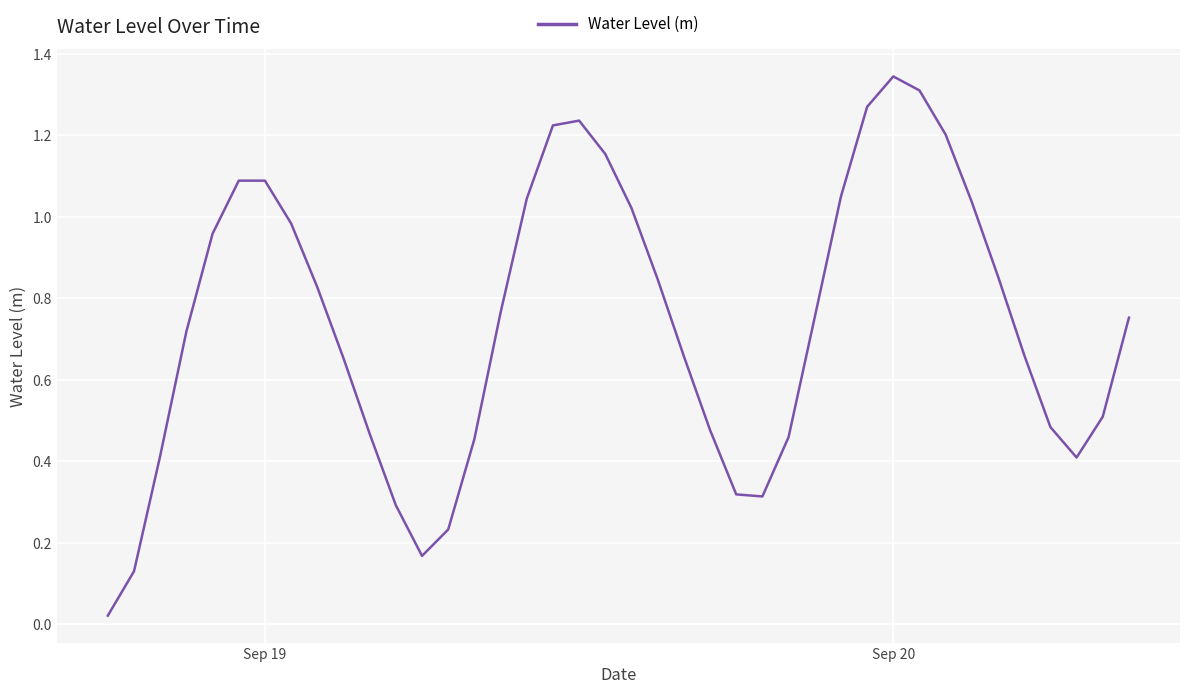

What is the average value?

0.7